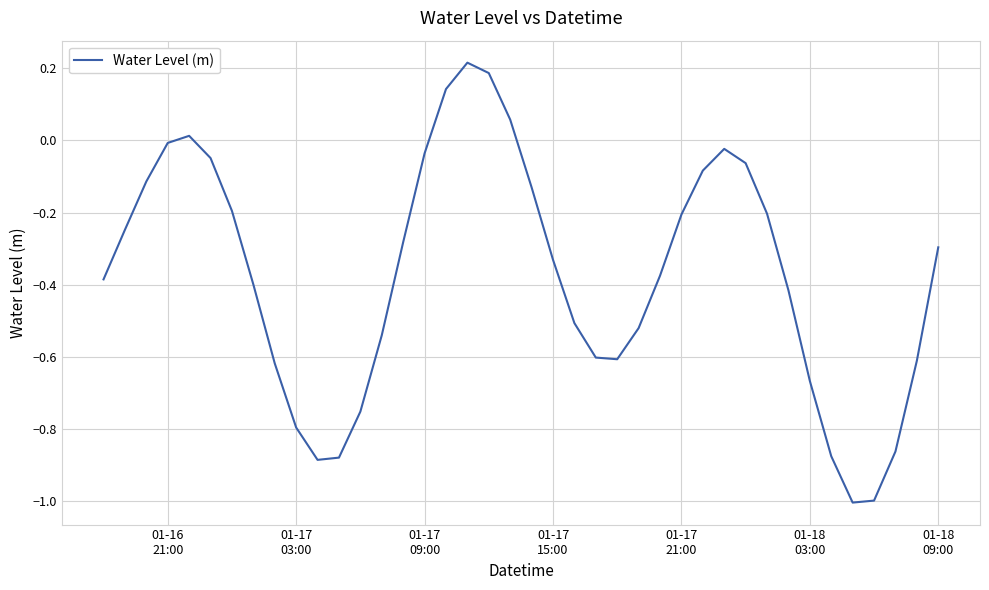

How many lines are shown in the chart?

1